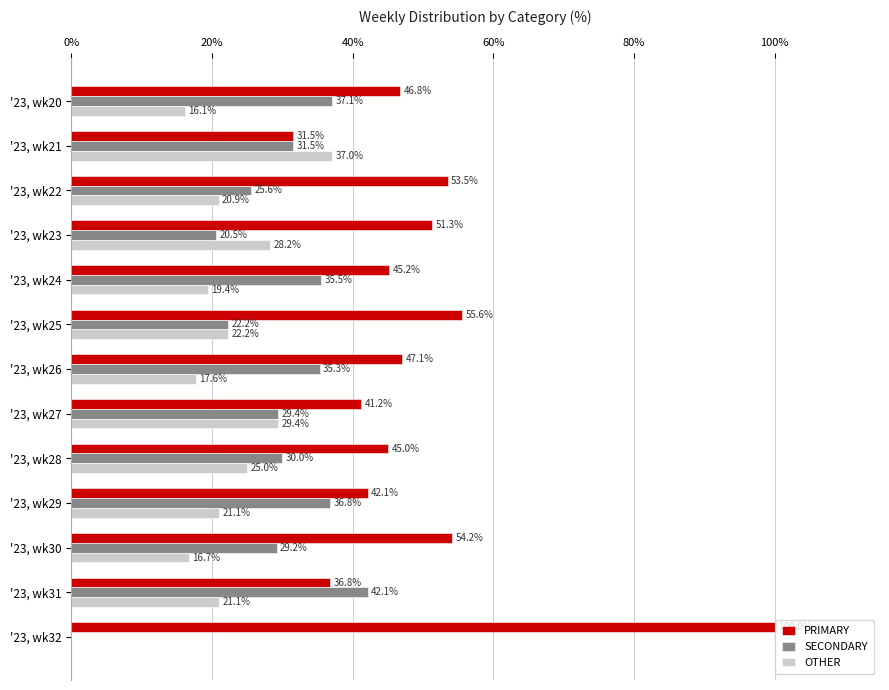

What is the approximate value of SECONDARY at '23, wk31?

42.1